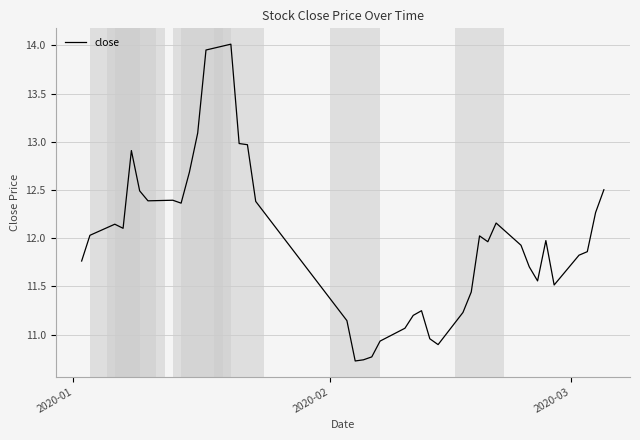

Count the number of values greater than 11.

34